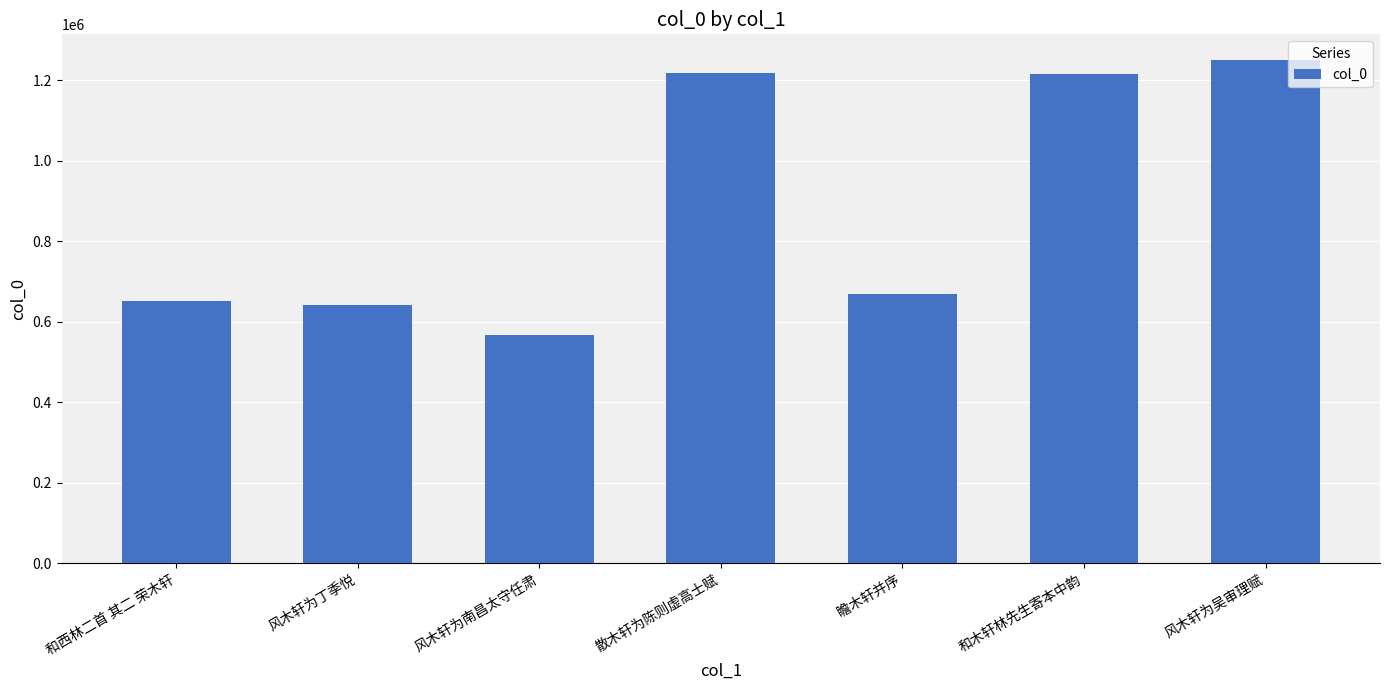

Which label corresponds to the largest value in the chart?

风木轩为吴审理赋